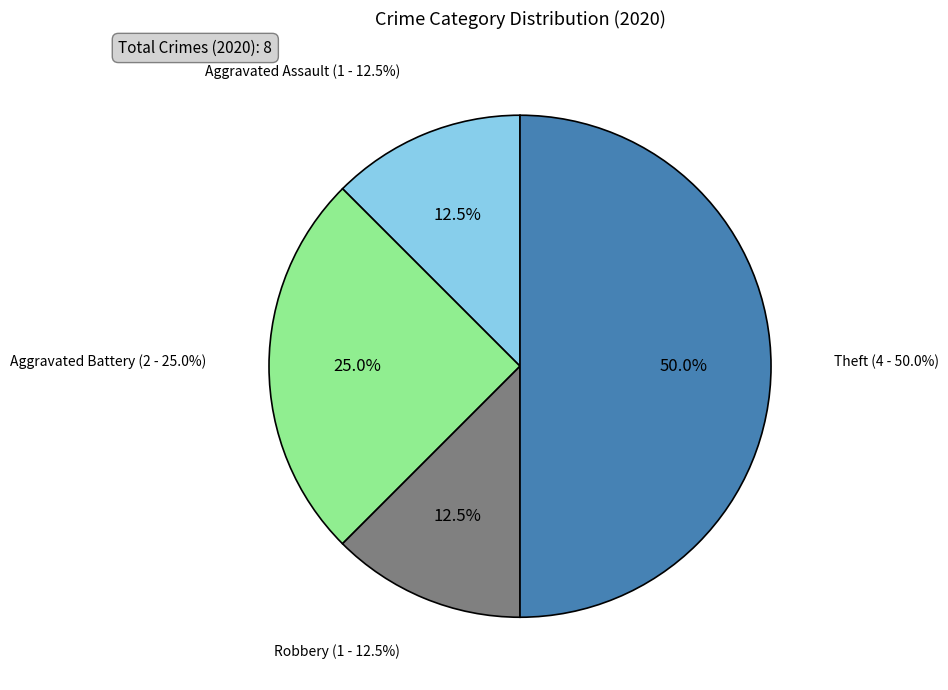

To the nearest percent, what is the combined percentage of Theft and Aggravated Battery?

75%